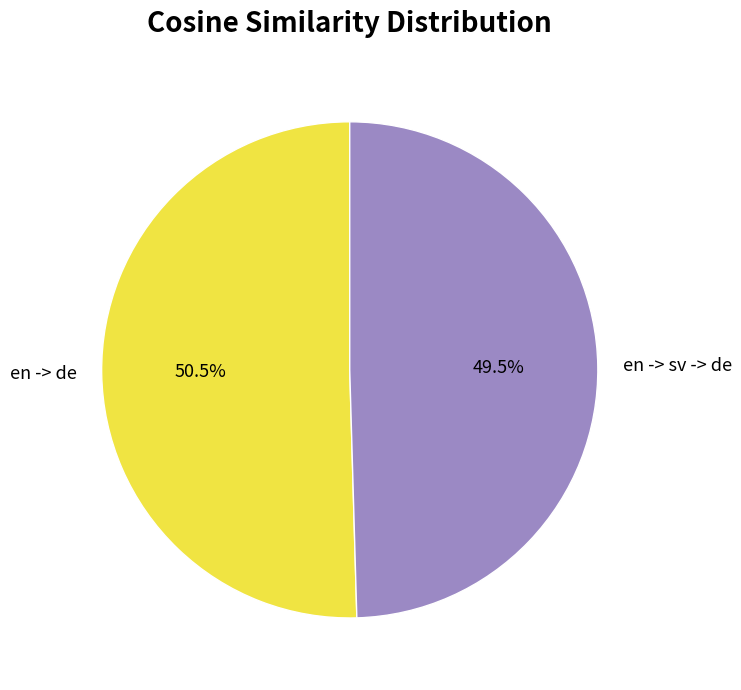

How many slices are in this pie chart?

2